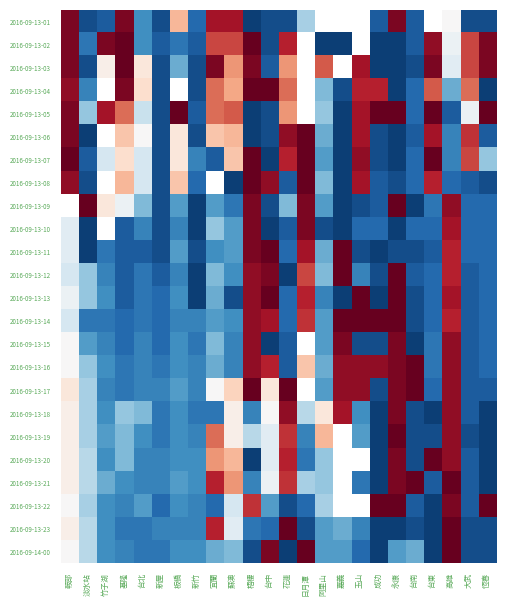

What is the difference between the maximum and minimum values in the 2016-09-13-20 series?

350.0